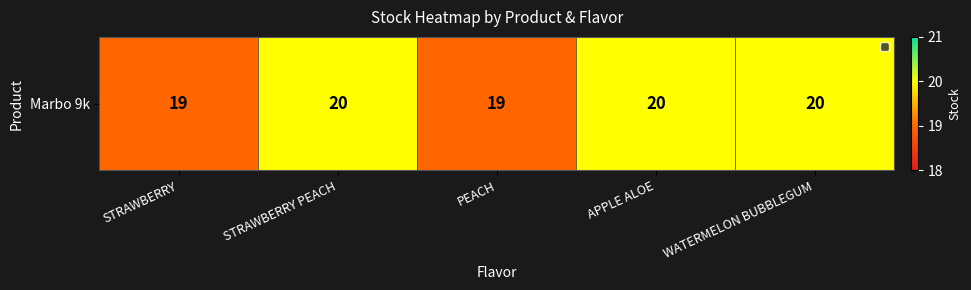

Rank the categories by value from highest to lowest.

STRAWBERRY PEACH, APPLE ALOE, WATERMELON BUBBLEGUM, STRAWBERRY, PEACH